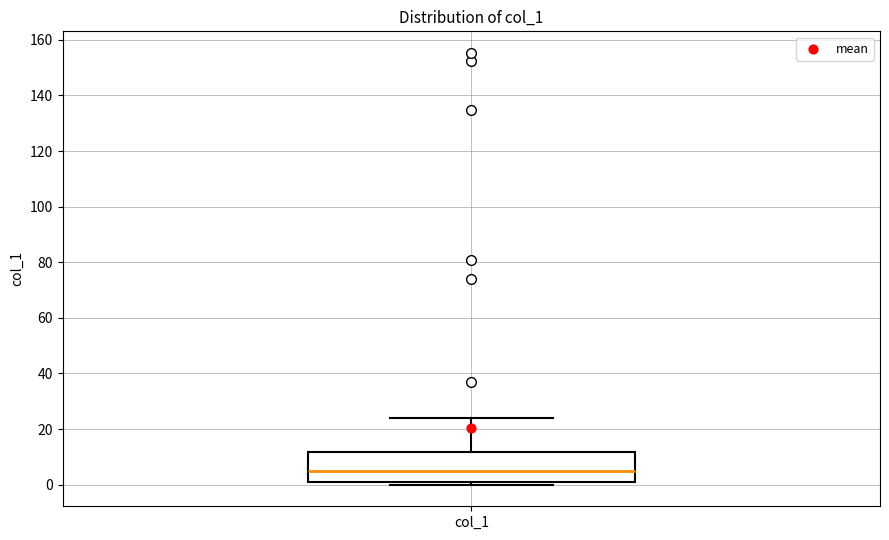

Transcribe this box plot: give where the median line is, the range the box spans, and where the two whiskers end, as read against the y-axis. The values are not printed on the chart, so give them approximately, as read against the axis.

median 4, box 0 to 12, whiskers 0 (just below the box's lower edge) to 24